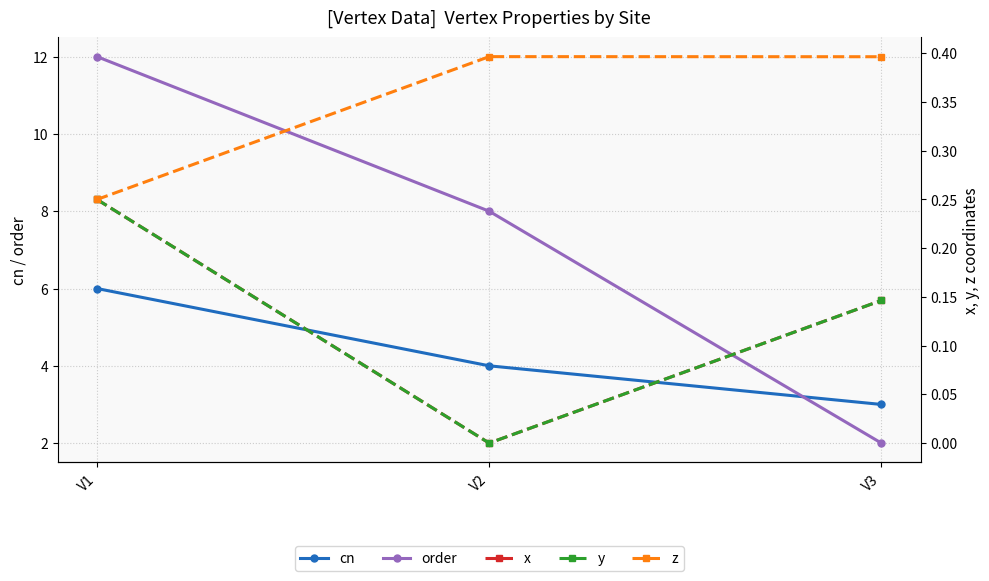

What value does the x series have at V1?

0.2